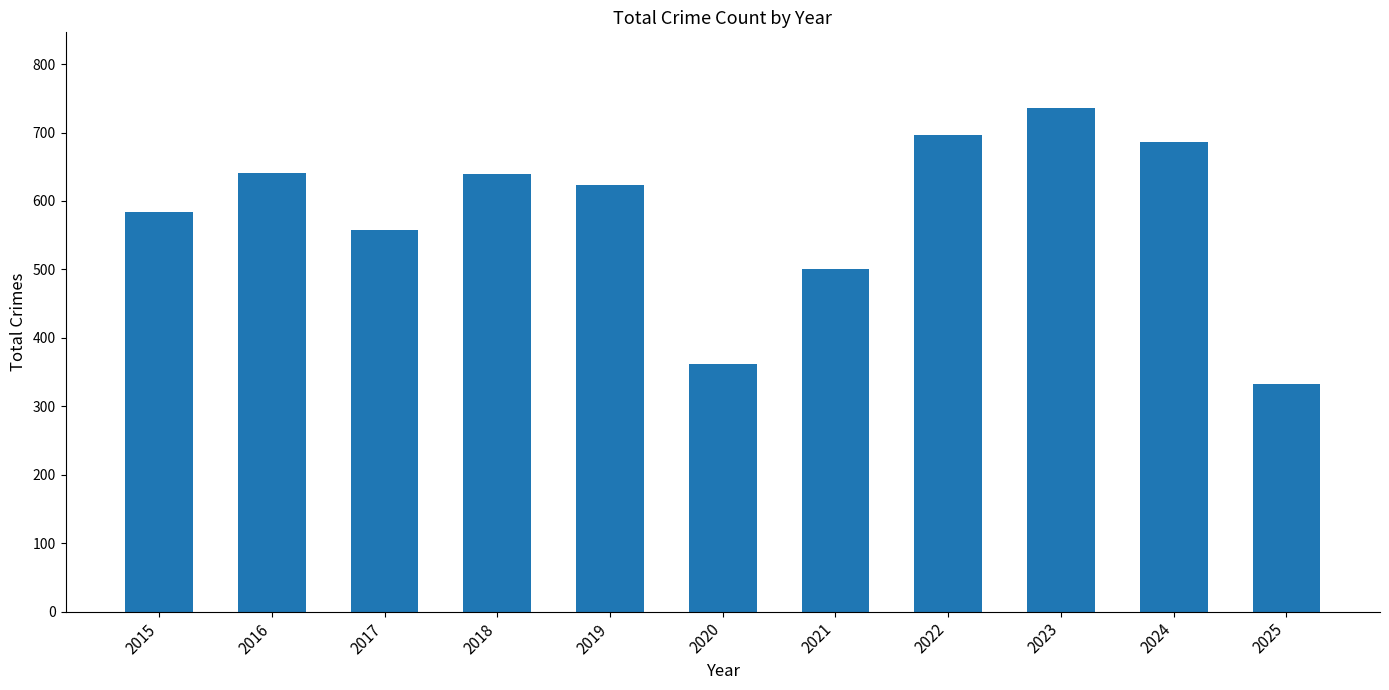

The value at 2025 is 332. True or false?

True